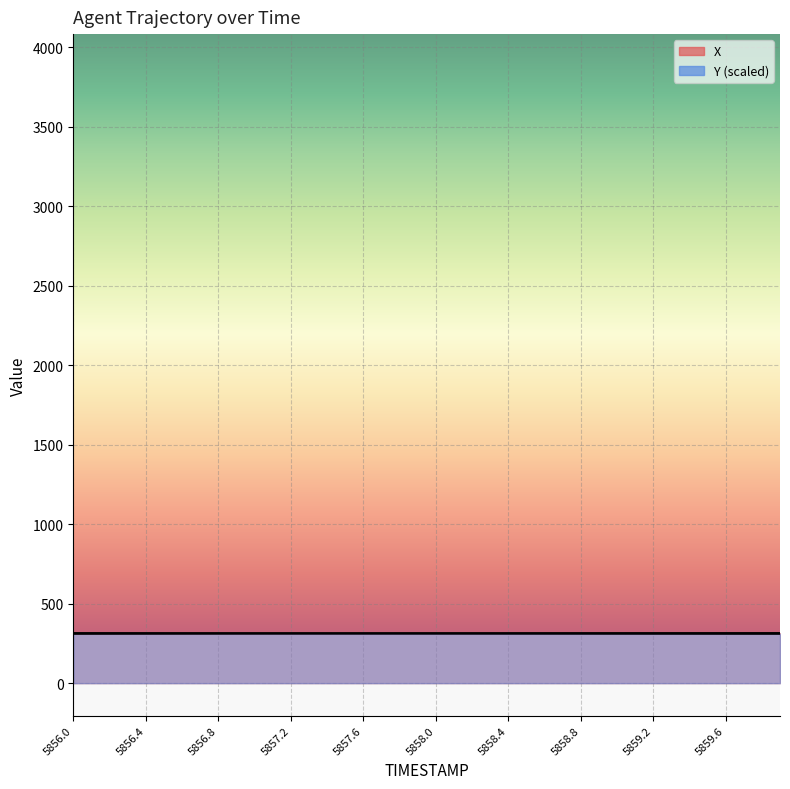

What is the highest value of the Y series?

314.9